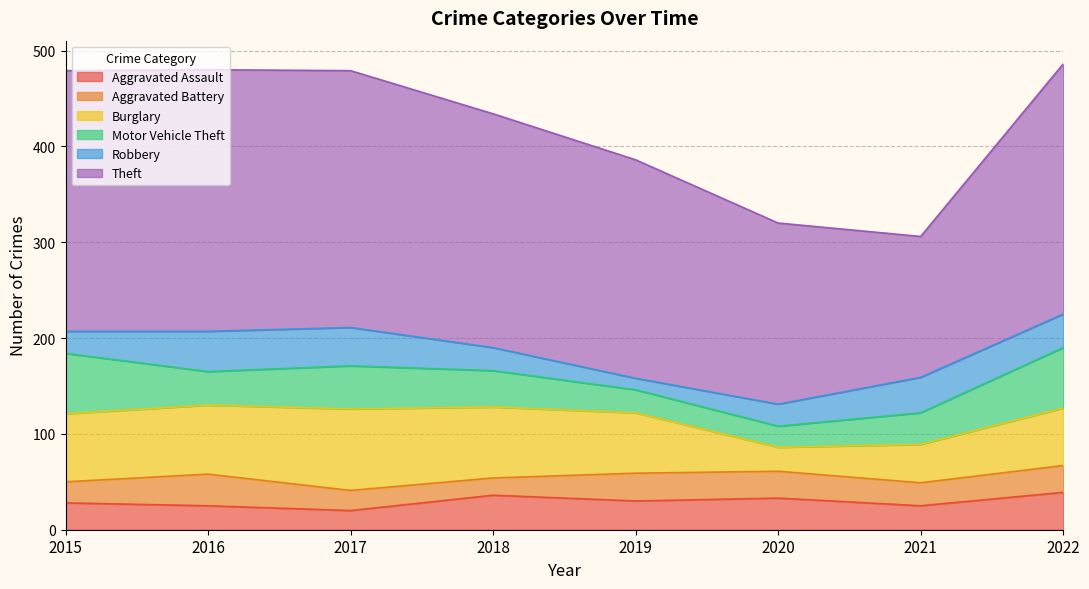

What is the sum of the Robbery values at 2018 and 2019?

36